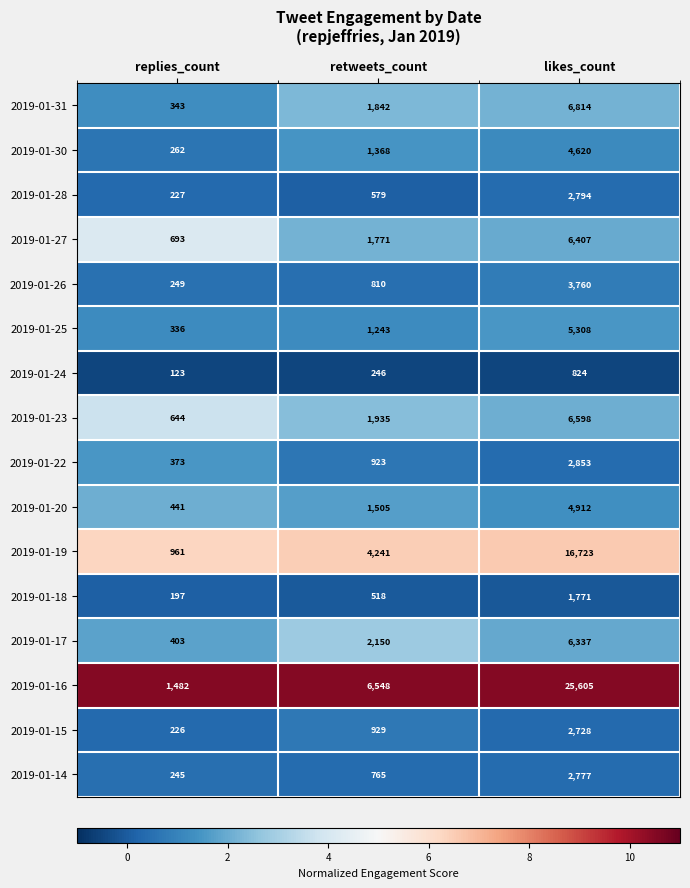

What is the total value across all series at retweets_count?

27373